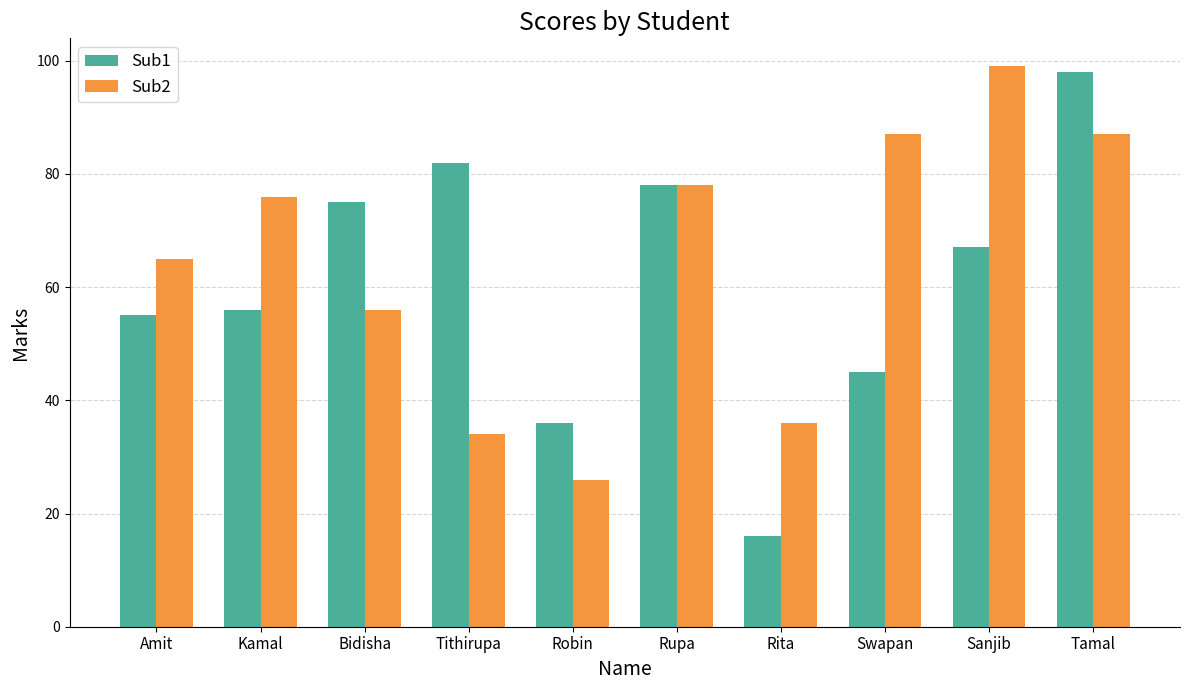

The Sub1 series shows 110 at Bidisha. True or false?

False